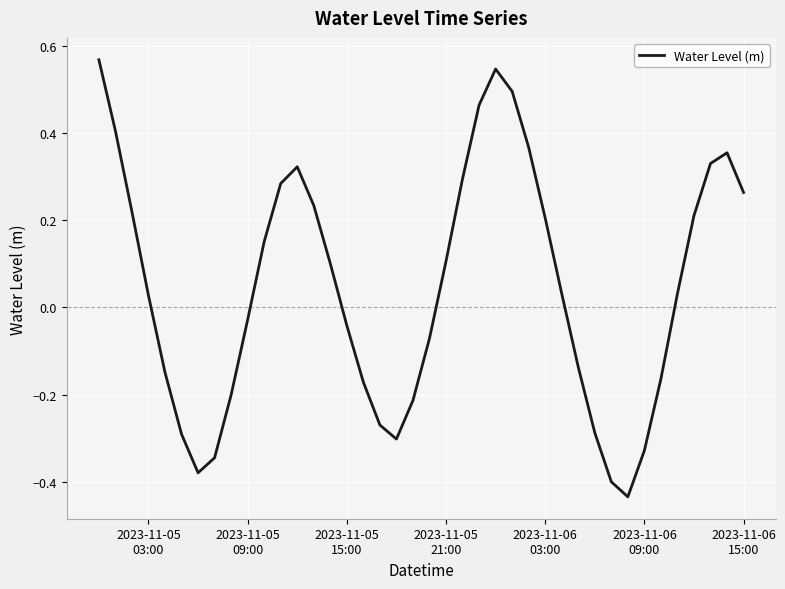

True or false: there are more than 0 points higher than both neighbors.

True